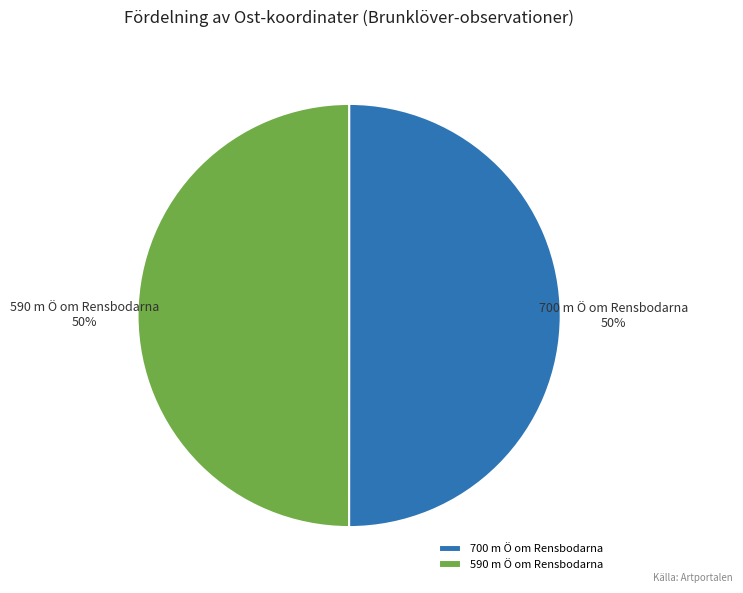

Is the sum of 590 m Ö om Rensbodarna and 700 m Ö om Rensbodarna greater than half?

Yes